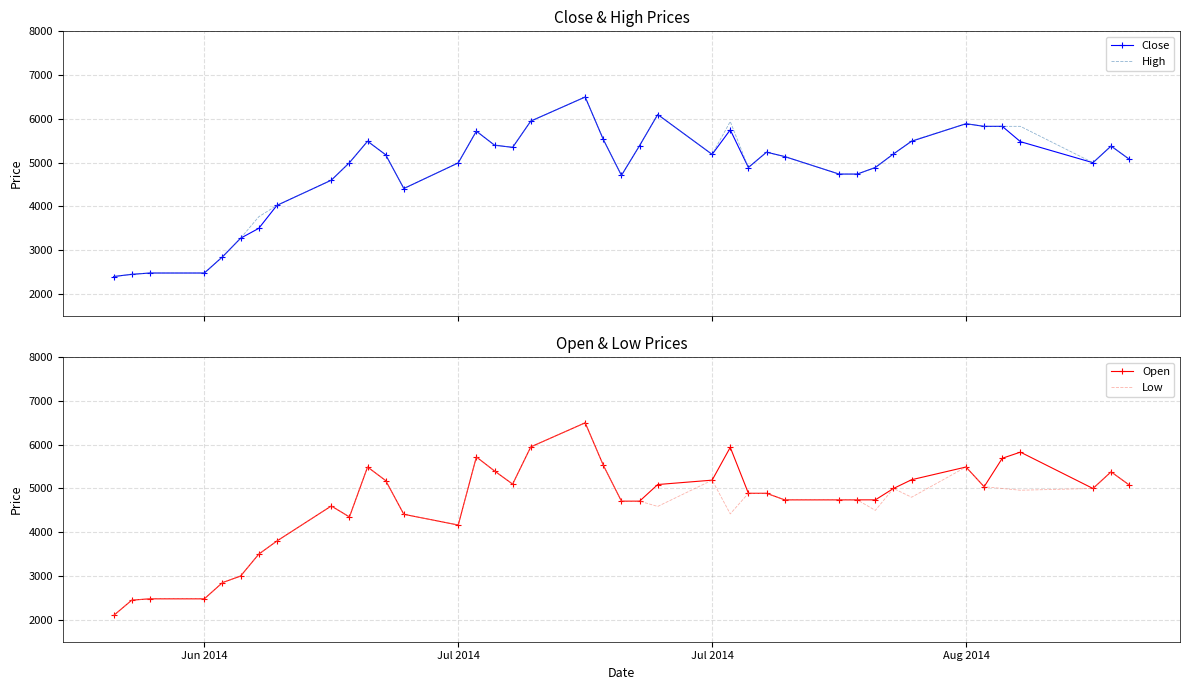

Reading left to right, extract all data points from this chart.

Close: 2400	2450	2480	2480	2850	3275	3500	4025	4600	5000	5490	5180	4410	4995	5720	5400	5350	5950	6500	5530	4710	5390	6100	5190	5750	4890	5240	5140	4740	4740	4890	5200	5490	5890	5830	5830	5480	5000	5380	5080
High: 2400	2450	2480	2480	2850	3275	3765	4025	4600	5000	5490	5180	4410	4995	5720	5400	5350	5950	6500	5530	4710	5390	6100	5190	5940	4890	5240	5140	4740	4740	4890	5200	5500	5890	5830	5830	5830	5000	5380	5080
Open: 2100	2450	2480	2480	2850	3000	3500	3800	4600	4350	5490	5180	4410	4165	5720	5400	5100	5950	6500	5530	4710	4710	5090	5190	5940	4890	4890	4740	4740	4740	4740	5000	5200	5490	5040	5690	5830	5000	5380	5080
Low: 2100	2450	2480	2480	2850	3000	3500	3800	4600	4350	5490	5180	4410	4165	5720	5400	5100	5950	6500	5530	4710	4710	4590	5190	4420	4890	4890	4740	4740	4740	4500	5000	4800	5490	5040	5000	4960	5000	5380	5080